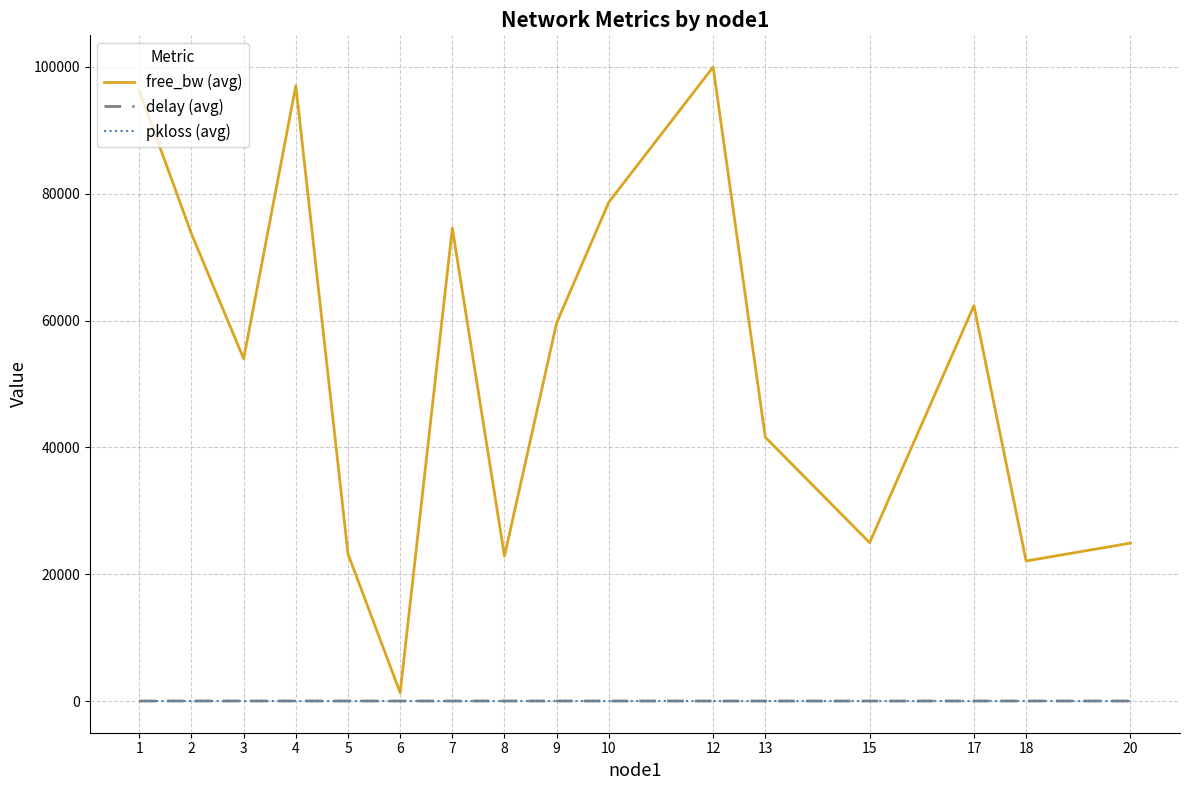

Which series has the largest range (max minus min)?

free_bw (avg)